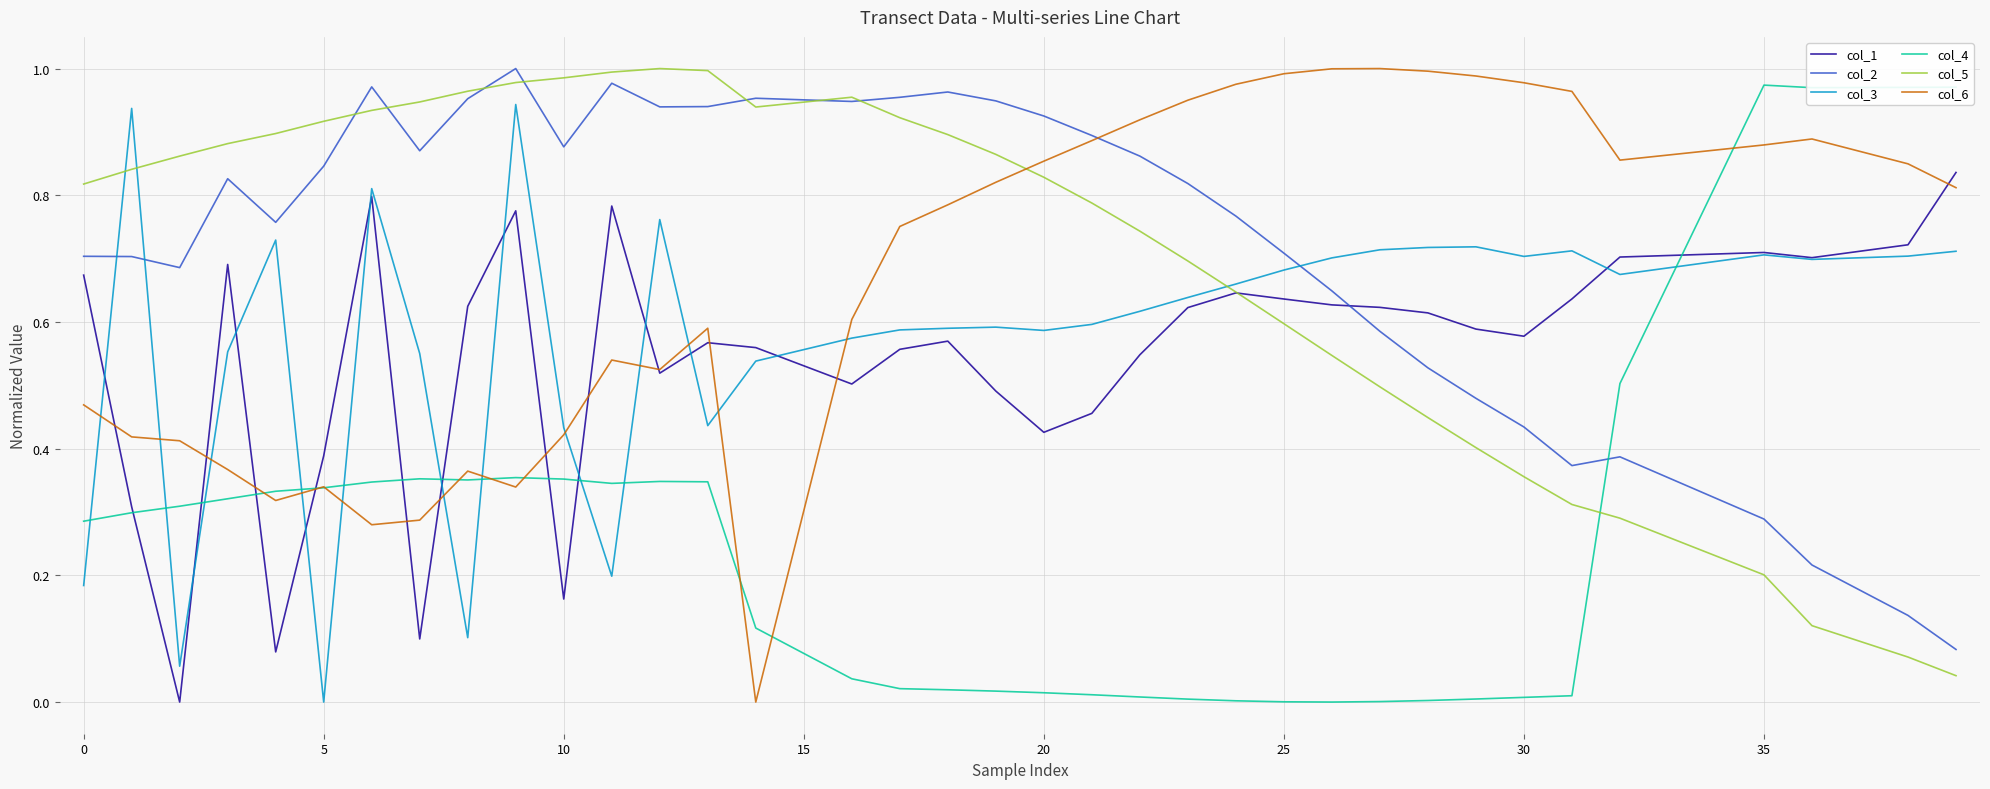

Which series ends up on top after the final intersection of col_2 and col_3?

col_3